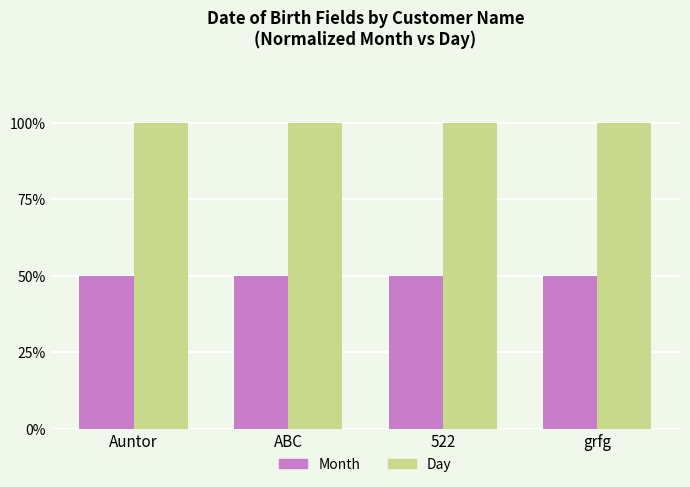

Does the chart contain any negative values?

No